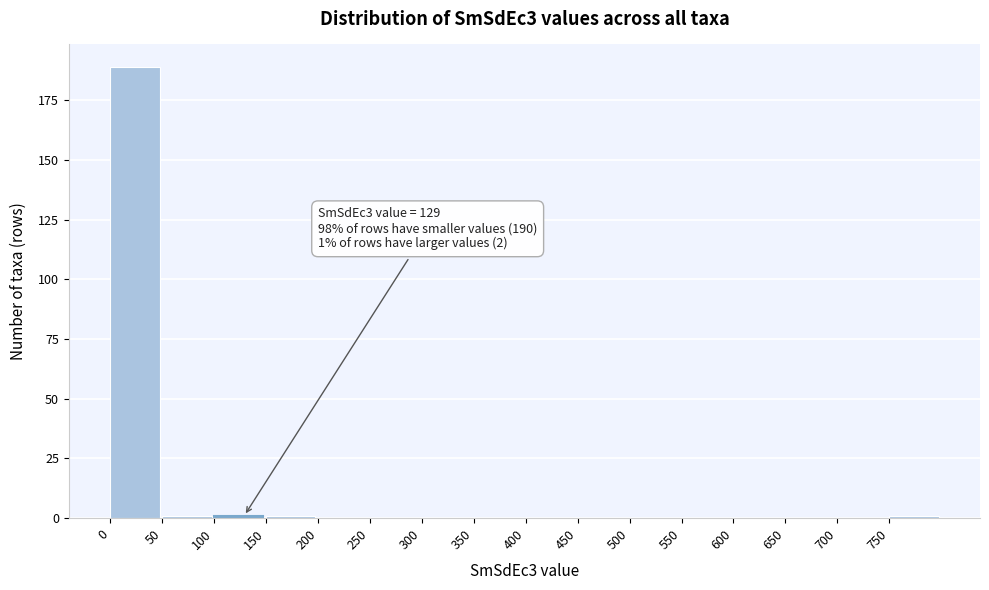

Which range on the x-axis has the tallest bar?

0 to 50